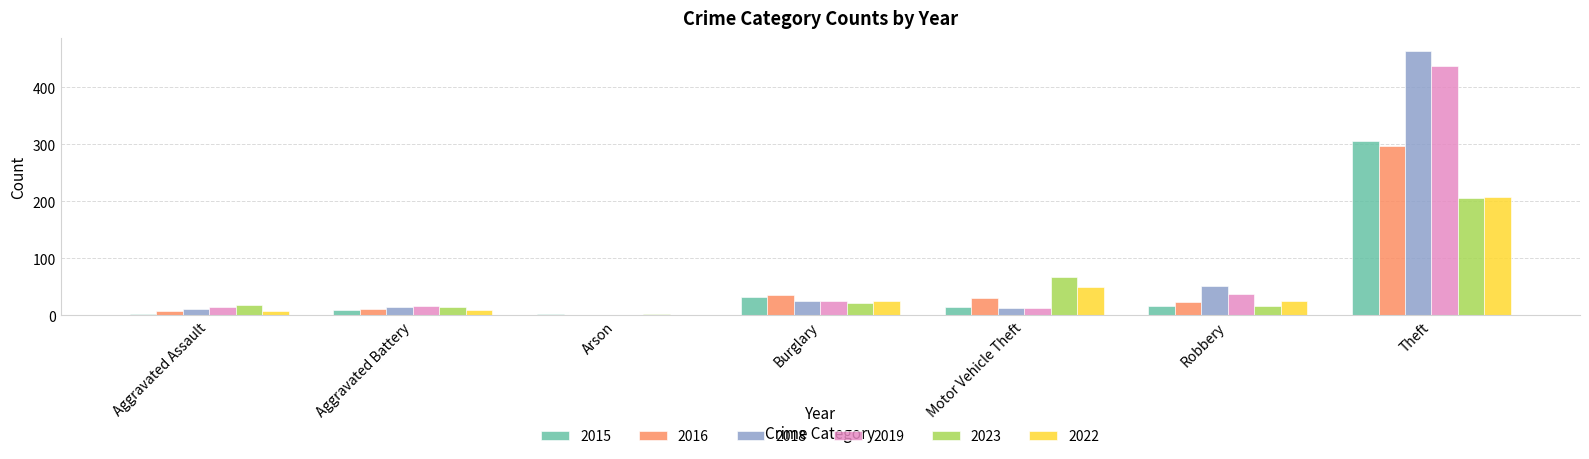

Which category has the highest value across all series?

Theft